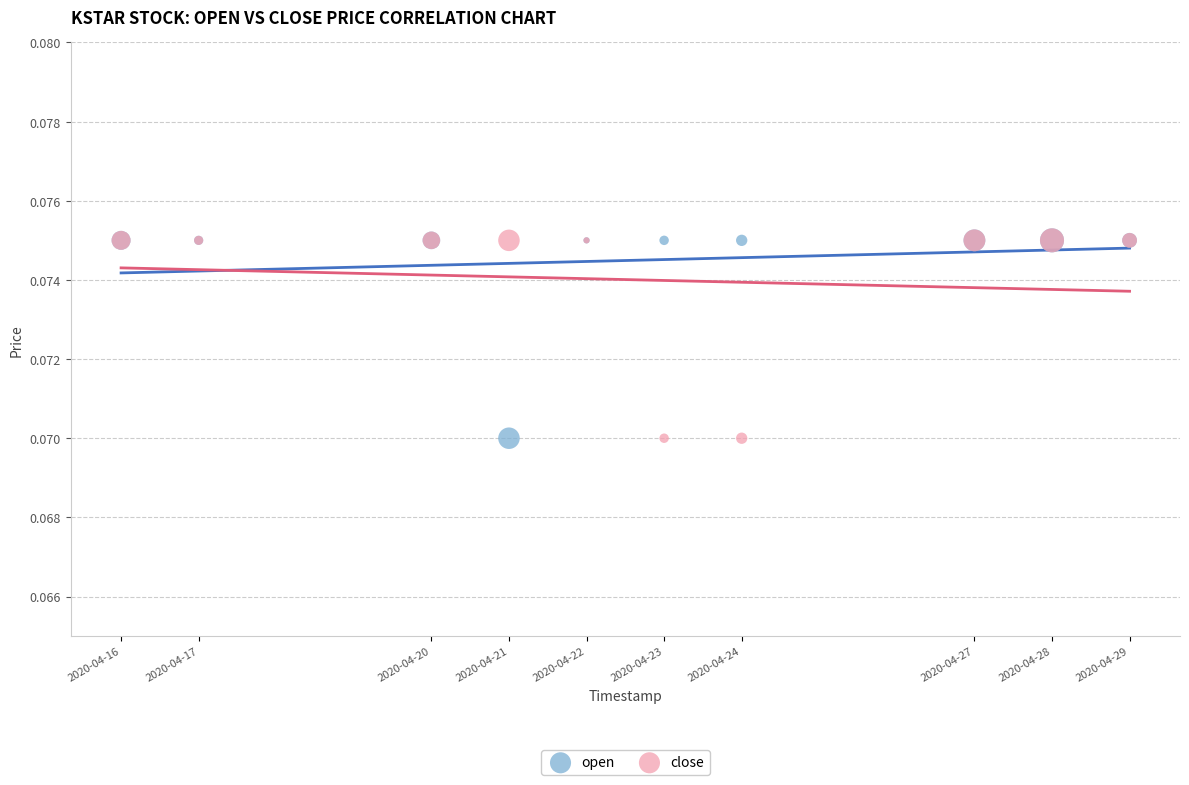

What are all the series names shown in the legend?

open, close